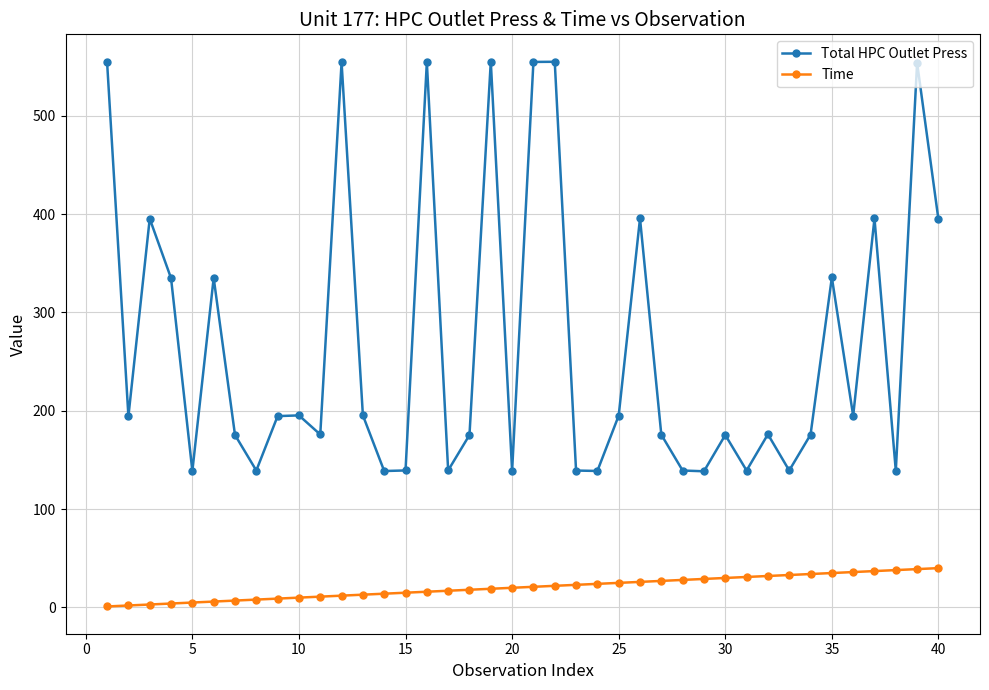

What is the average value of the Time series?

20.5